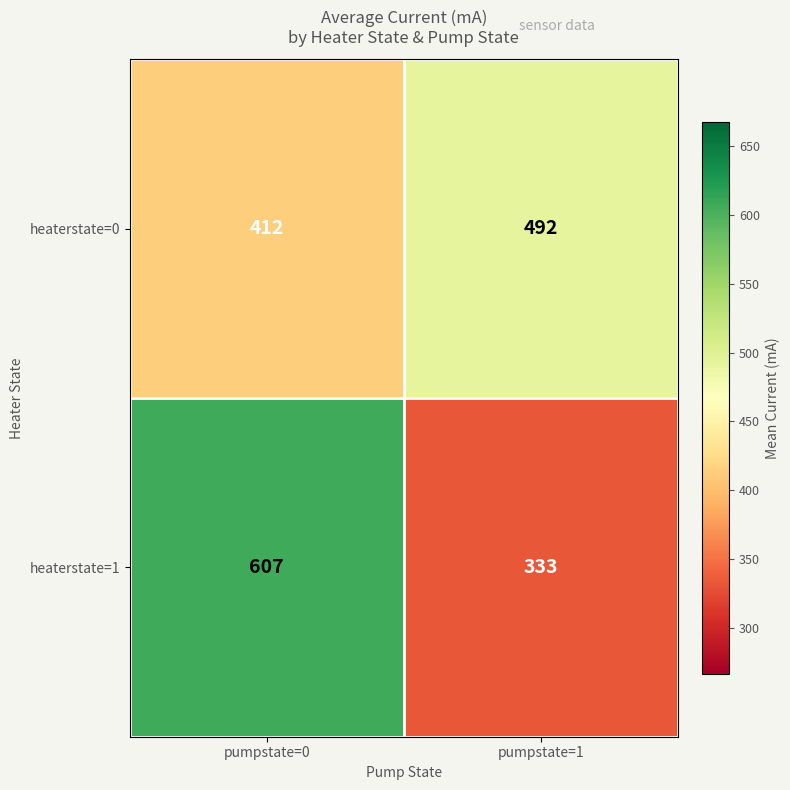

The value of heaterstate=0 at pumpstate=1 is 492. True or false?

True